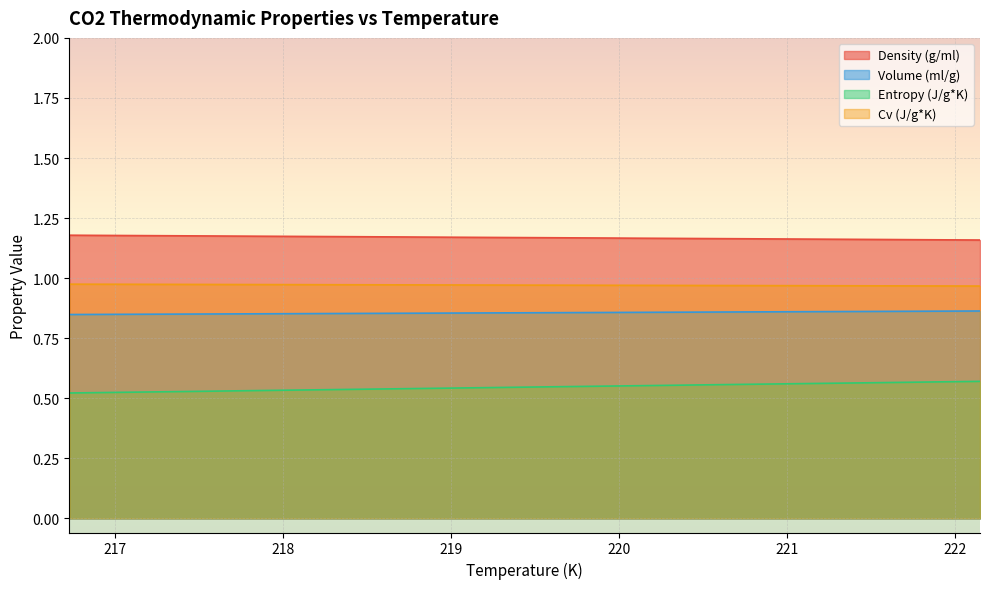

The Volume (ml/g) series shows 0.9 at 217.7. True or false?

True